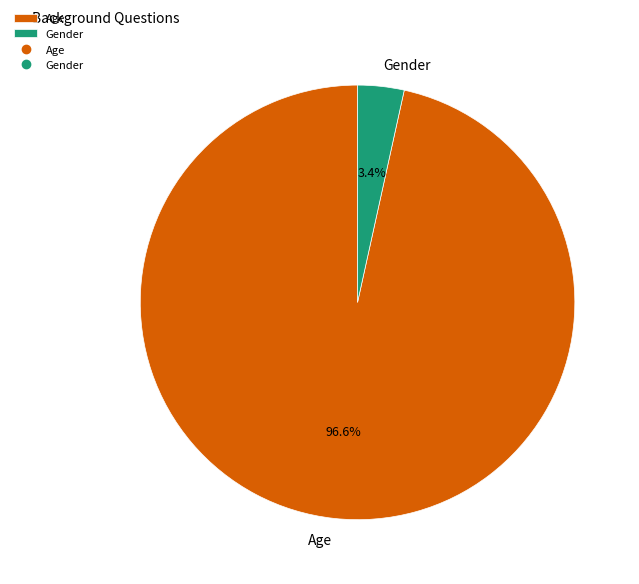

Which has a higher value, Age or Gender?

Age